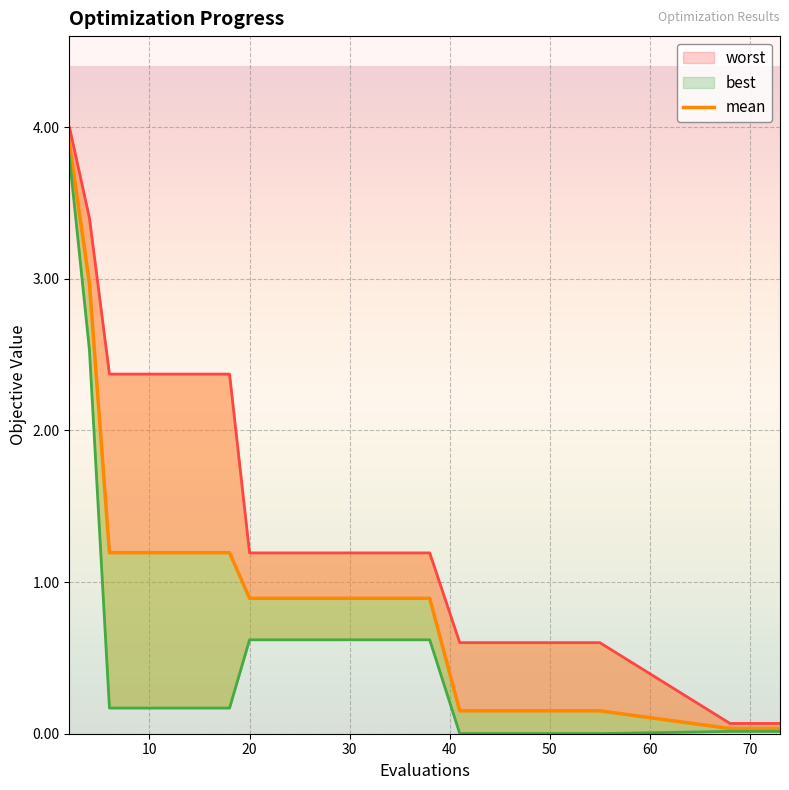

Which has a higher value, 30 or 22?

30